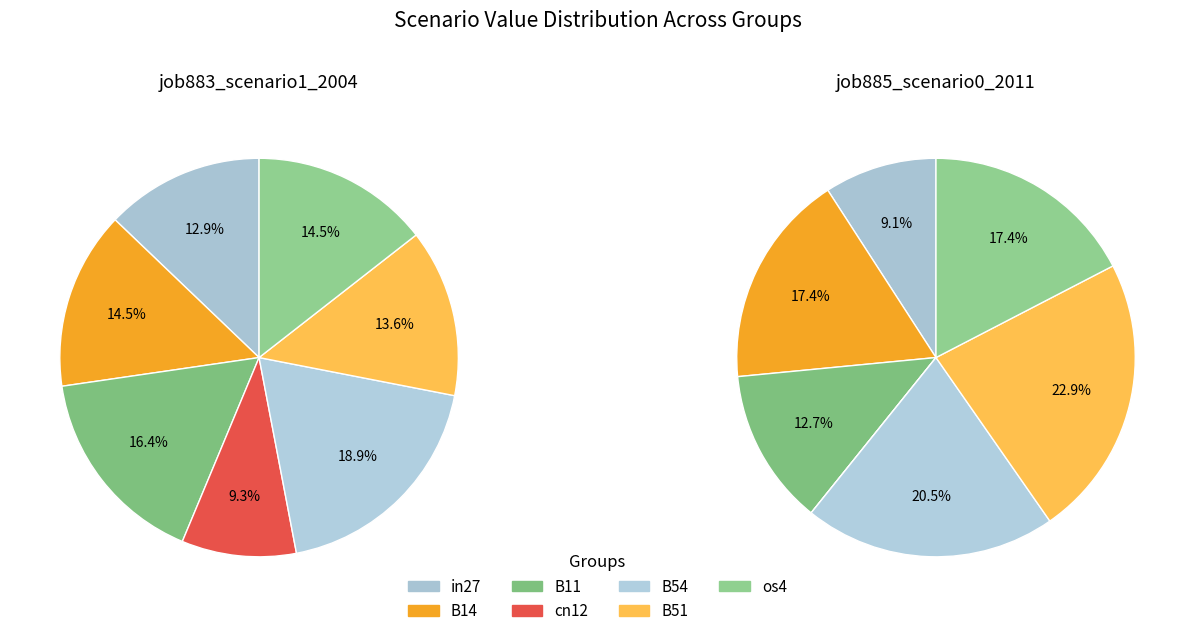

How many slices are in this pie chart?

7